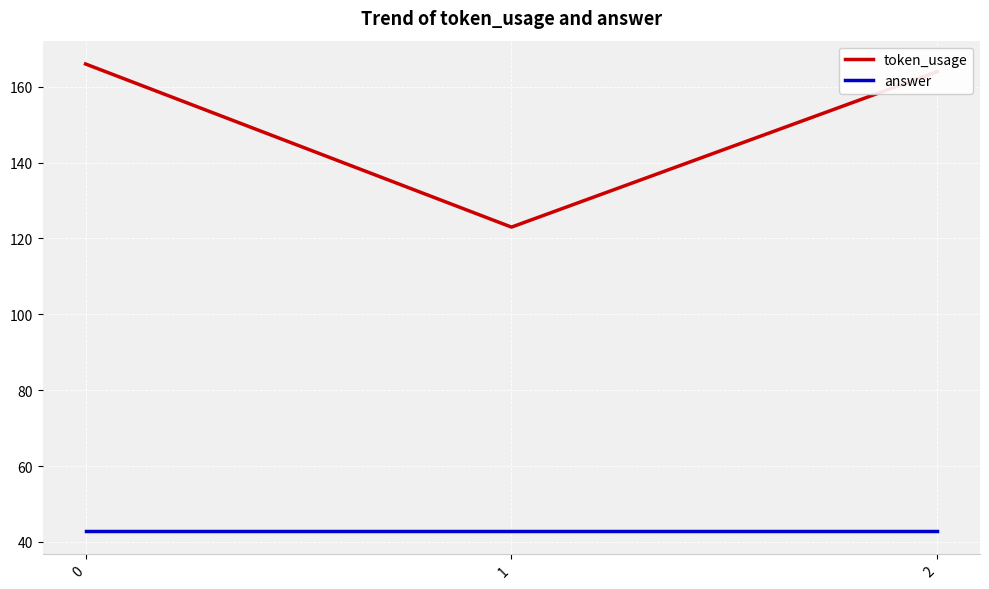

What is the approximate value of answer at 2?

43